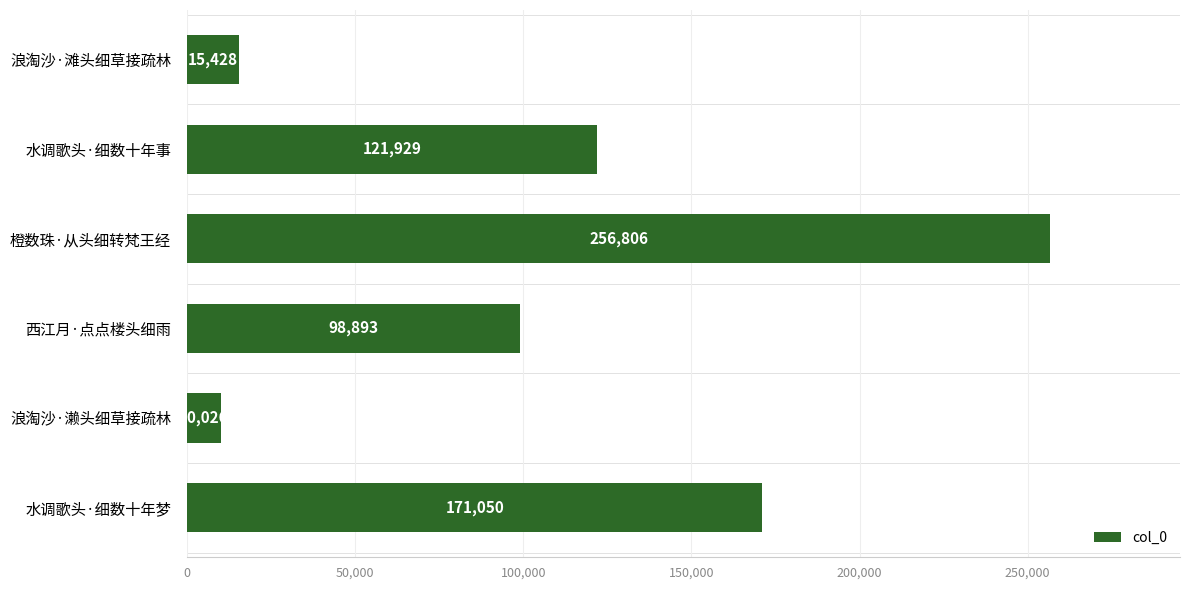

What is the difference between the second highest and second lowest values?

155622